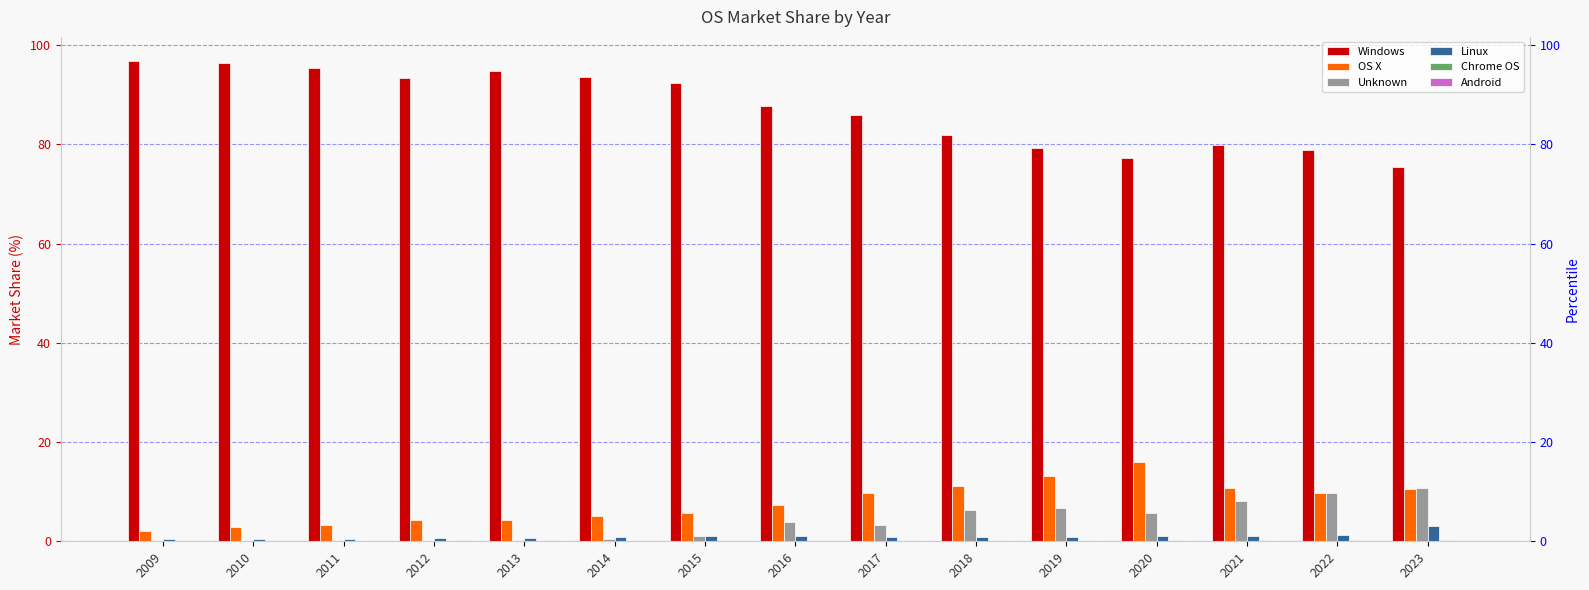

What is the value of the Chrome OS bar at the 15th from the left?

0.2